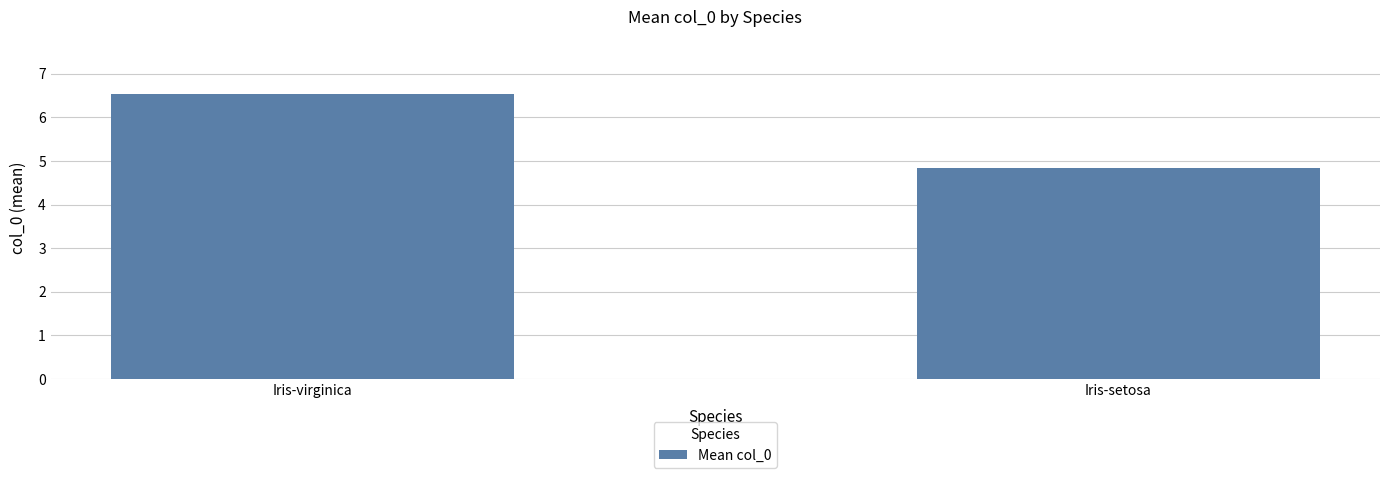

What position from the right is Iris-virginica?

2